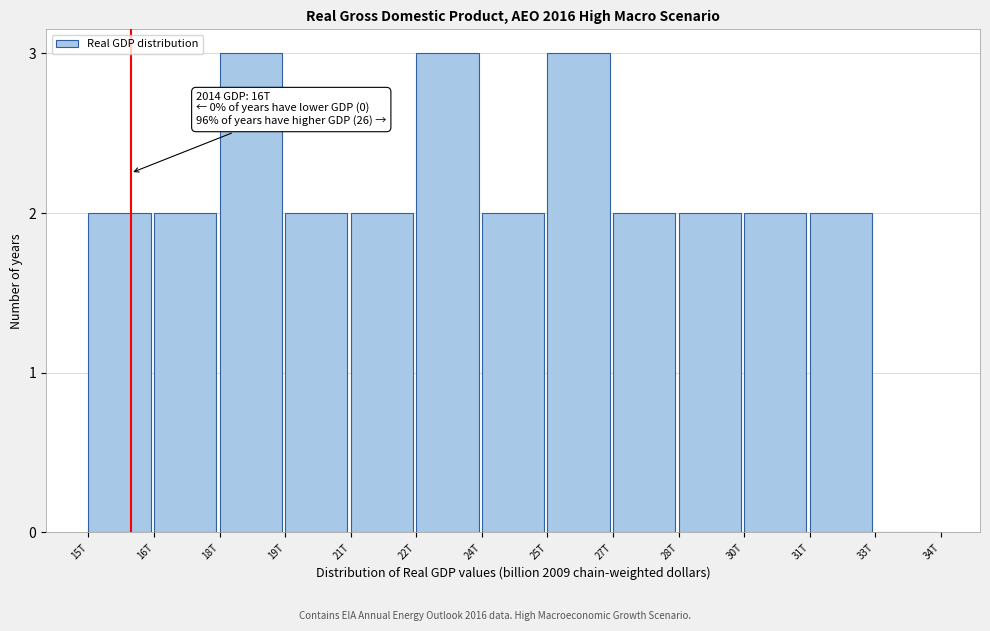

Reading left to right, transcribe all the data shown in this chart.

15T=2	16T=2	18T=3	19T=2	21T=2	22T=3	24T=2	25T=3	27T=2	28T=2	30T=2	31T=2	33T=0